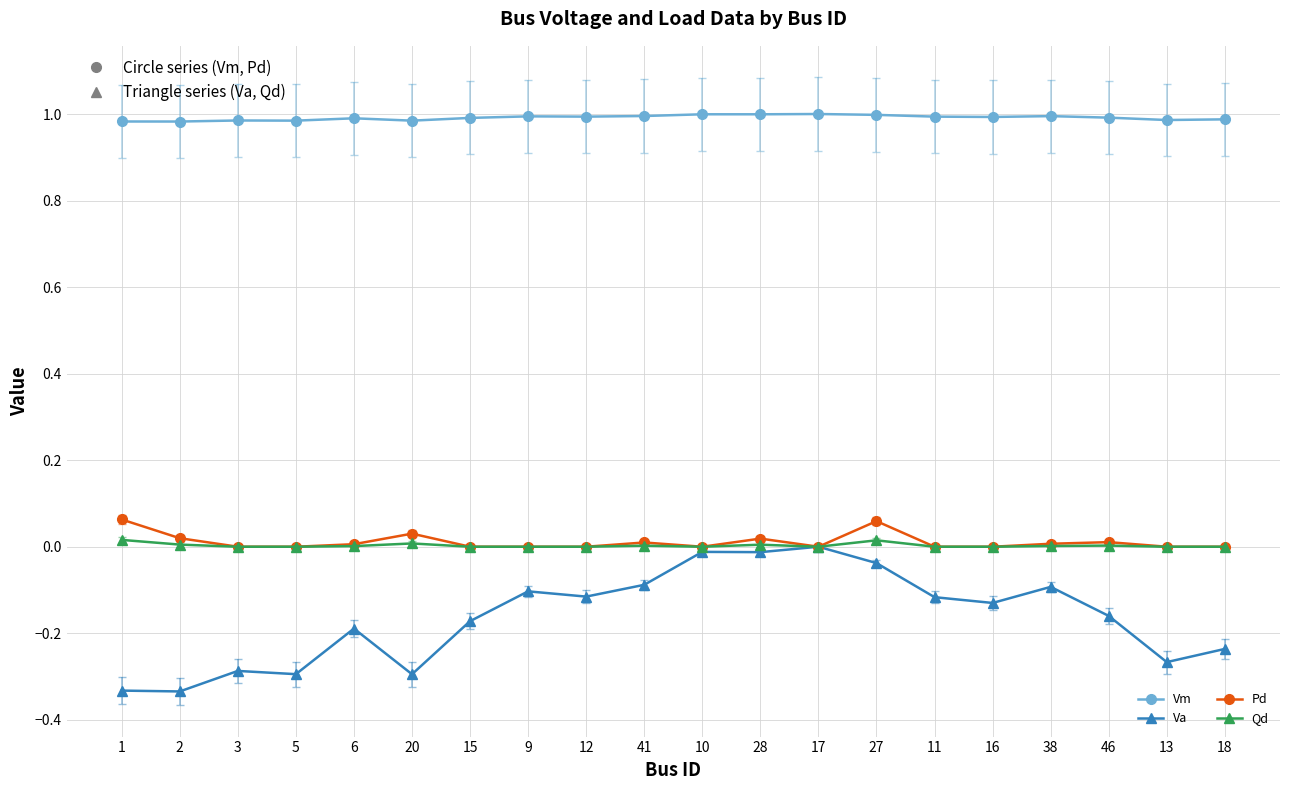

Is this an area chart (filled region under the line)?

No